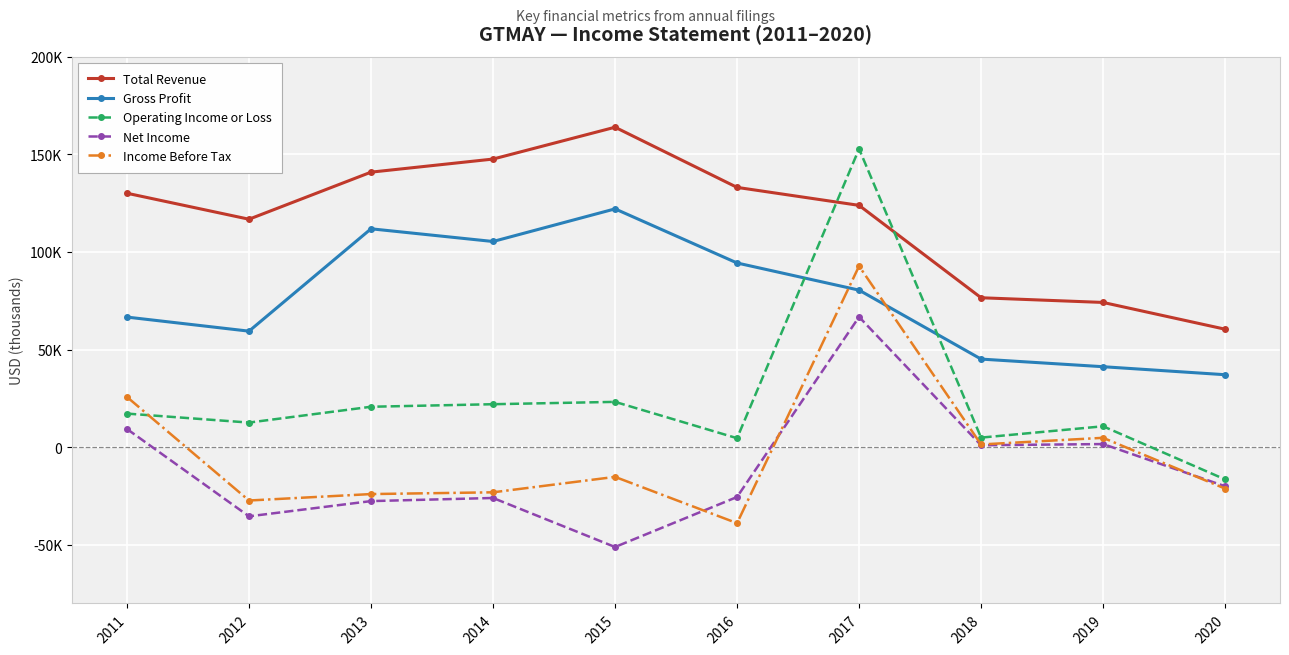

How many interior local peaks does the Income Before Tax series have?

3